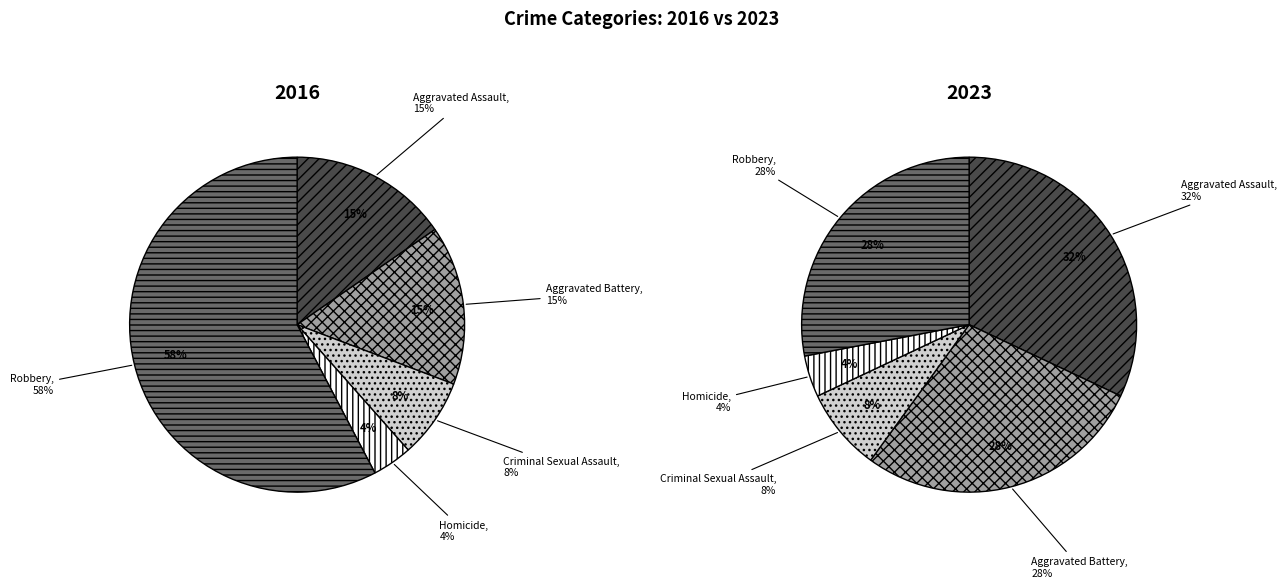

What percentage do 2 and 4 together represent?

65.4%